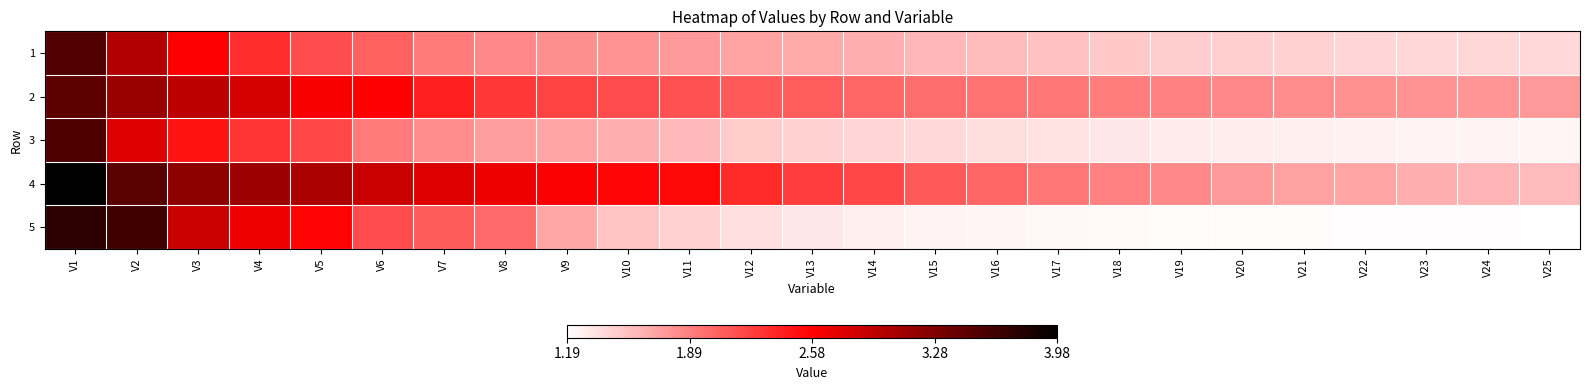

Which category has the lowest value across all series?

V25